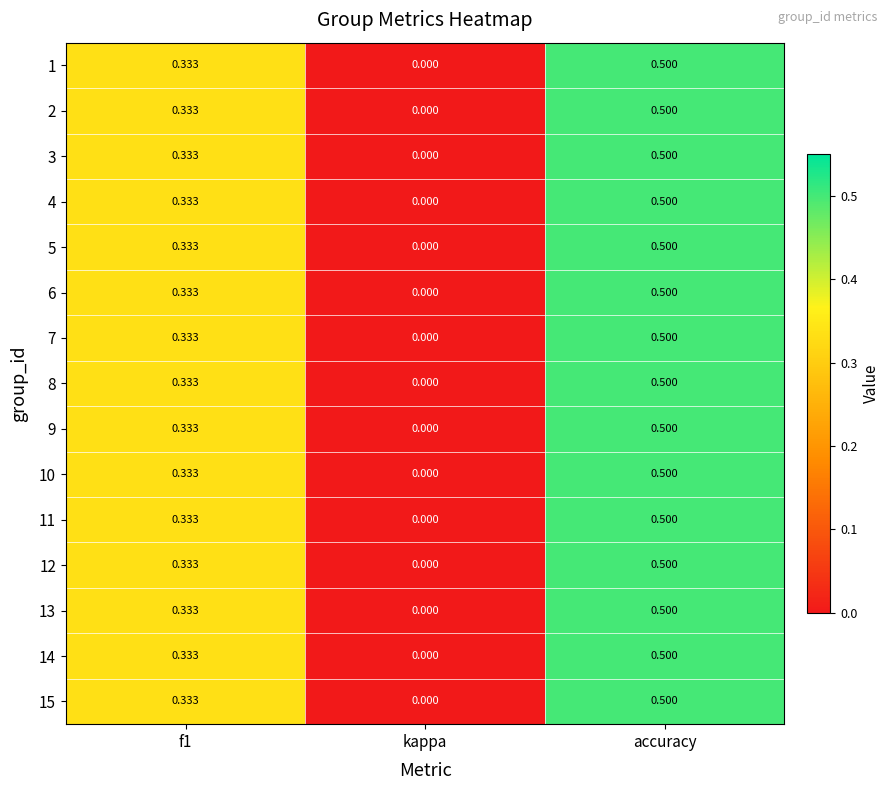

How many distinct data groups are displayed?

15